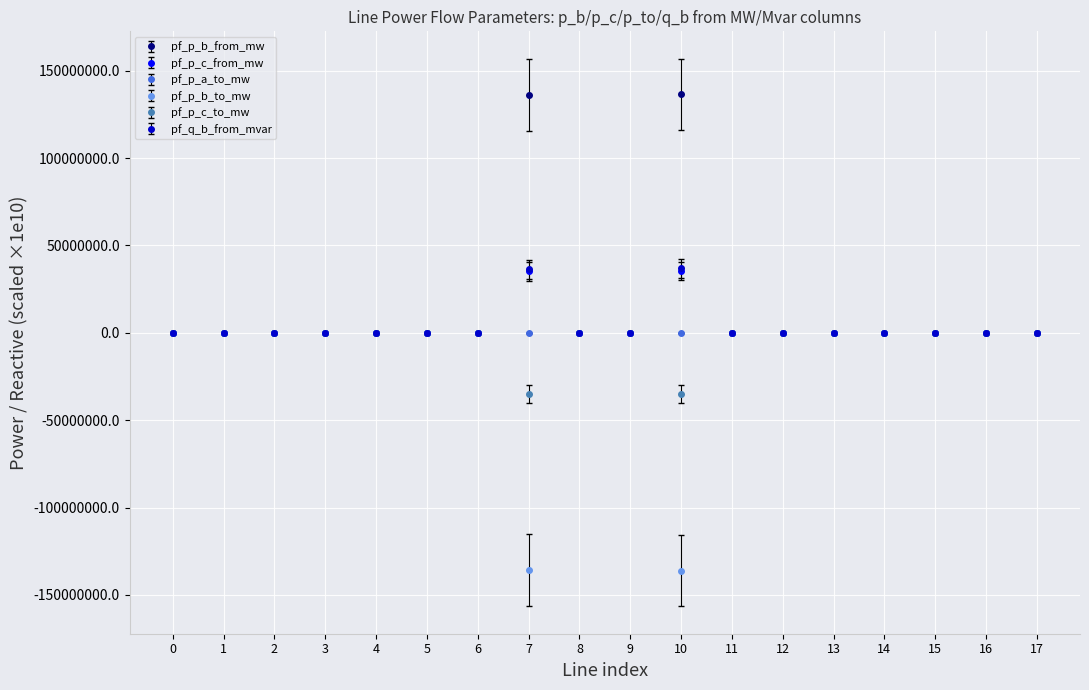

How many data points in pf_p_b_from_mw are above 0?

2